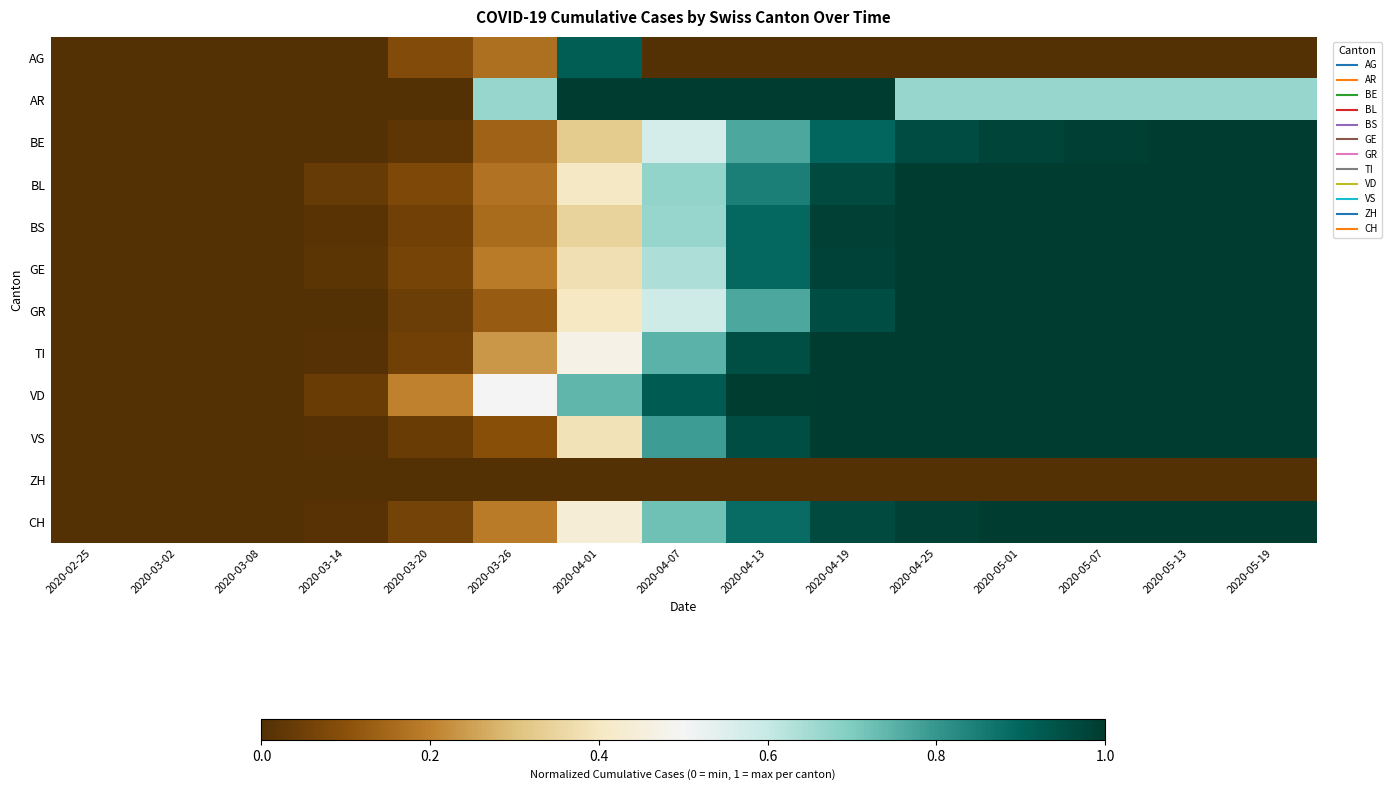

Reading left to right, transcribe all the data shown in this chart.

AG: 2020-02-25=0.0	2020-03-02=0.0	2020-03-08=0.0	2020-03-14=0.0	2020-03-20=0.1	2020-03-26=0.2	2020-04-01=0.9	2020-04-07=0.0	2020-04-13=0.0	2020-04-19=0.0	2020-04-25=0.0	2020-05-01=0.0	2020-05-07=0.0	2020-05-13=0.0	2020-05-19=0.0
AR: 2020-02-25=0.0	2020-03-02=0.0	2020-03-08=0.0	2020-03-14=0.0	2020-03-20=0.0	2020-03-26=0.7	2020-04-01=1.0	2020-04-07=1.0	2020-04-13=1.0	2020-04-19=1.0	2020-04-25=0.7	2020-05-01=0.7	2020-05-07=0.7	2020-05-13=0.7	2020-05-19=0.7
BE: 2020-02-25=0.0	2020-03-02=0.0	2020-03-08=0.0	2020-03-14=0.0	2020-03-20=0.0	2020-03-26=0.1	2020-04-01=0.3	2020-04-07=0.6	2020-04-13=0.8	2020-04-19=0.9	2020-04-25=1.0	2020-05-01=1.0	2020-05-07=1.0	2020-05-13=1.0	2020-05-19=1.0
BL: 2020-02-25=0.0	2020-03-02=0.0	2020-03-08=0.0	2020-03-14=0.0	2020-03-20=0.1	2020-03-26=0.2	2020-04-01=0.4	2020-04-07=0.7	2020-04-13=0.8	2020-04-19=1.0	2020-04-25=1.0	2020-05-01=1.0	2020-05-07=1.0	2020-05-13=1.0	2020-05-19=1.0
BS: 2020-02-25=0.0	2020-03-02=0.0	2020-03-08=0.0	2020-03-14=0.0	2020-03-20=0.1	2020-03-26=0.2	2020-04-01=0.3	2020-04-07=0.7	2020-04-13=0.9	2020-04-19=1.0	2020-04-25=1.0	2020-05-01=1.0	2020-05-07=1.0	2020-05-13=1.0	2020-05-19=1.0
GE: 2020-02-25=0.0	2020-03-02=0.0	2020-03-08=0.0	2020-03-14=0.0	2020-03-20=0.1	2020-03-26=0.2	2020-04-01=0.4	2020-04-07=0.6	2020-04-13=0.9	2020-04-19=1.0	2020-04-25=1.0	2020-05-01=1.0	2020-05-07=1.0	2020-05-13=1.0	2020-05-19=1.0
GR: 2020-02-25=0.0	2020-03-02=0.0	2020-03-08=0.0	2020-03-14=0.0	2020-03-20=0.0	2020-03-26=0.1	2020-04-01=0.4	2020-04-07=0.6	2020-04-13=0.8	2020-04-19=1.0	2020-04-25=1.0	2020-05-01=1.0	2020-05-07=1.0	2020-05-13=1.0	2020-05-19=1.0
TI: 2020-02-25=0.0	2020-03-02=0.0	2020-03-08=0.0	2020-03-14=0.0	2020-03-20=0.1	2020-03-26=0.2	2020-04-01=0.5	2020-04-07=0.7	2020-04-13=1.0	2020-04-19=1.0	2020-04-25=1.0	2020-05-01=1.0	2020-05-07=1.0	2020-05-13=1.0	2020-05-19=1.0
VD: 2020-02-25=0.0	2020-03-02=0.0	2020-03-08=0.0	2020-03-14=0.0	2020-03-20=0.2	2020-03-26=0.5	2020-04-01=0.7	2020-04-07=0.9	2020-04-13=1.0	2020-04-19=1.0	2020-04-25=1.0	2020-05-01=1.0	2020-05-07=1.0	2020-05-13=1.0	2020-05-19=1.0
VS: 2020-02-25=0.0	2020-03-02=0.0	2020-03-08=0.0	2020-03-14=0.0	2020-03-20=0.0	2020-03-26=0.1	2020-04-01=0.4	2020-04-07=0.8	2020-04-13=1.0	2020-04-19=1.0	2020-04-25=1.0	2020-05-01=1.0	2020-05-07=1.0	2020-05-13=1.0	2020-05-19=1.0
ZH: 2020-02-25=0.0	2020-03-02=0.0	2020-03-08=0.0	2020-03-14=0.0	2020-03-20=0.0	2020-03-26=0.0	2020-04-01=0.0	2020-04-07=0.0	2020-04-13=0.0	2020-04-19=0.0	2020-04-25=0.0	2020-05-01=0.0	2020-05-07=0.0	2020-05-13=0.0	2020-05-19=0.0
CH: 2020-02-25=0.0	2020-03-02=0.0	2020-03-08=0.0	2020-03-14=0.0	2020-03-20=0.1	2020-03-26=0.2	2020-04-01=0.4	2020-04-07=0.7	2020-04-13=0.9	2020-04-19=1.0	2020-04-25=1.0	2020-05-01=1.0	2020-05-07=1.0	2020-05-13=1.0	2020-05-19=1.0